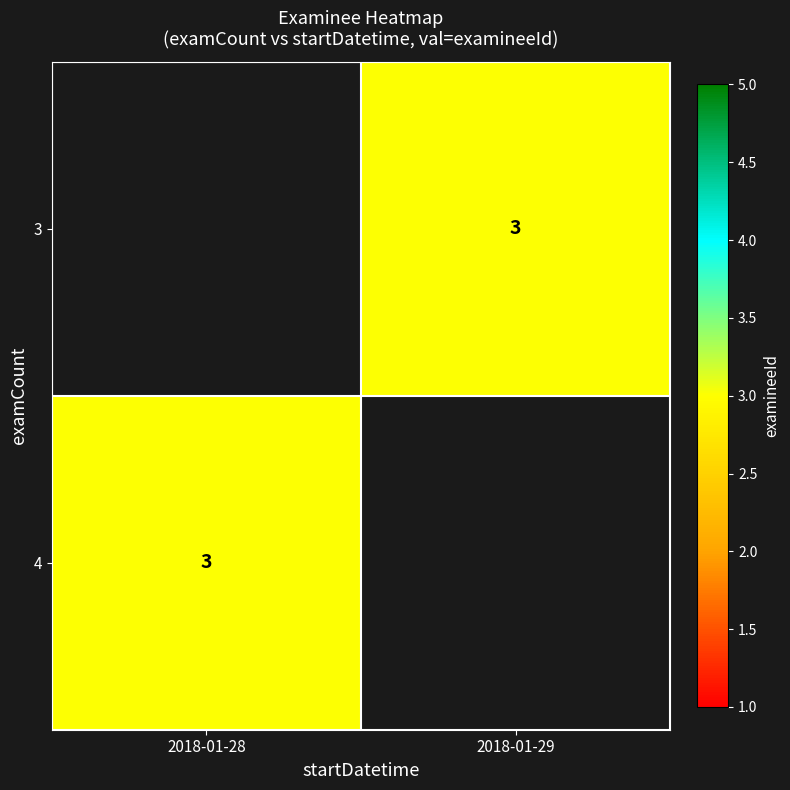

At which category does the chart reach its peak across all series?

2018-01-29